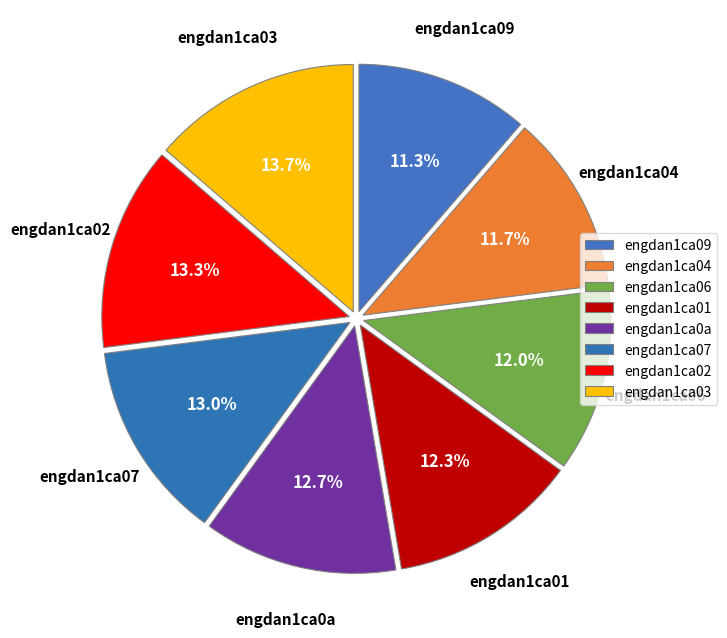

What is the ratio of the value at engdan1ca09 to the value at engdan1ca06?

0.9